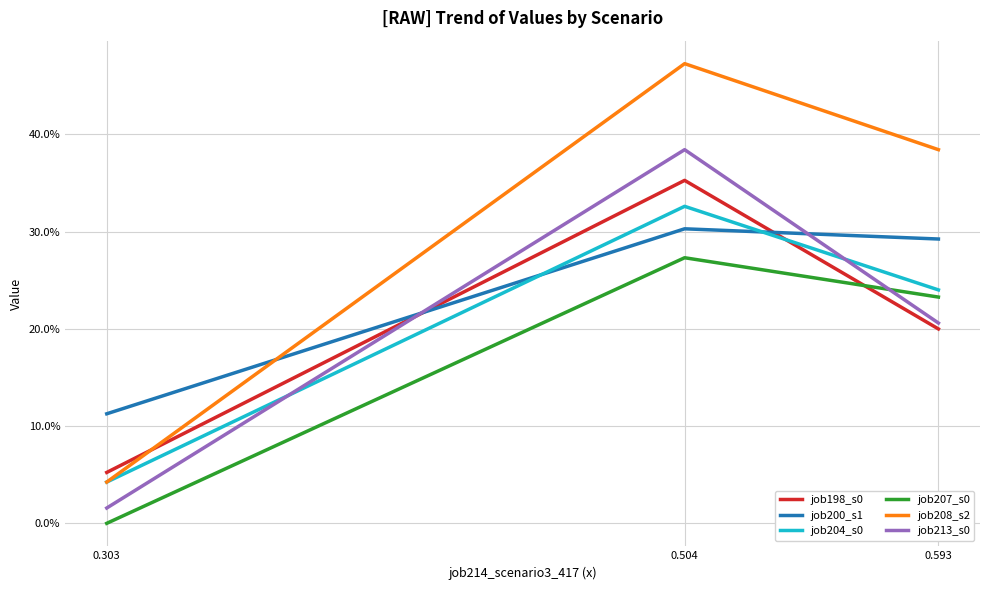

What is the difference between the highest and lowest values at 0.593?

0.2